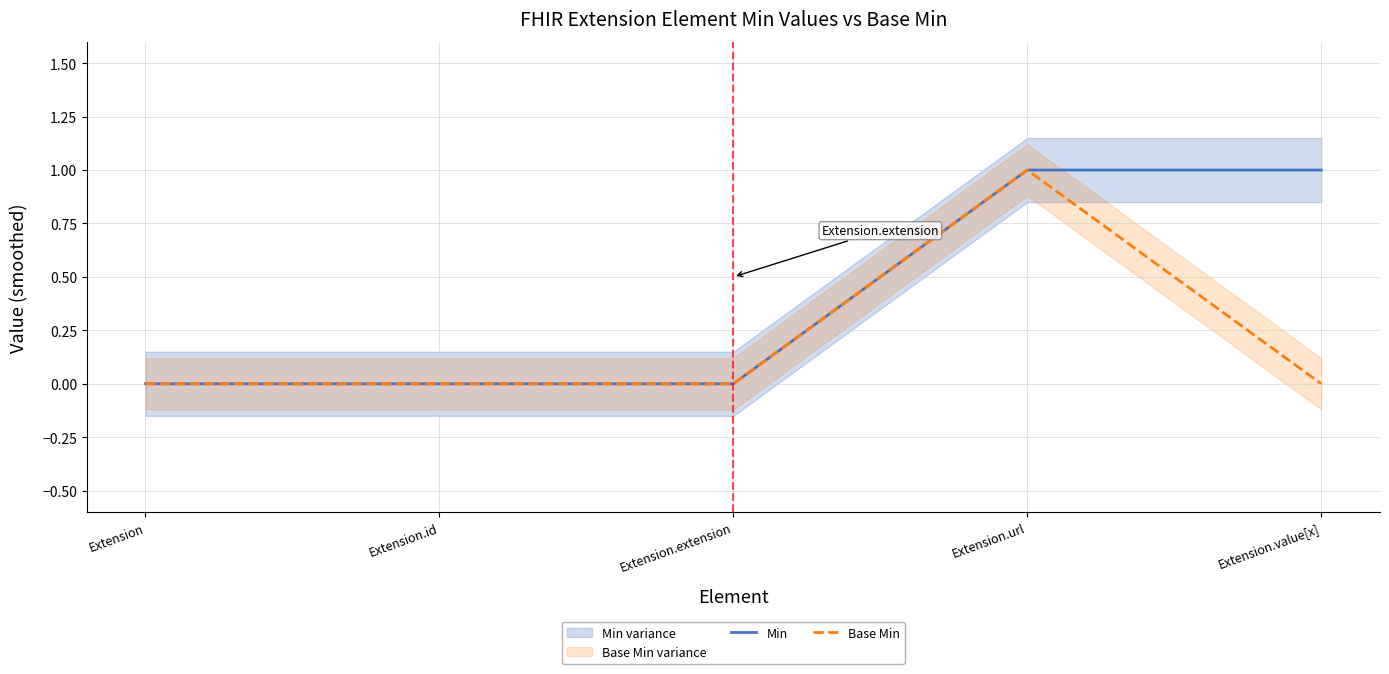

How many lines are shown in the chart?

2